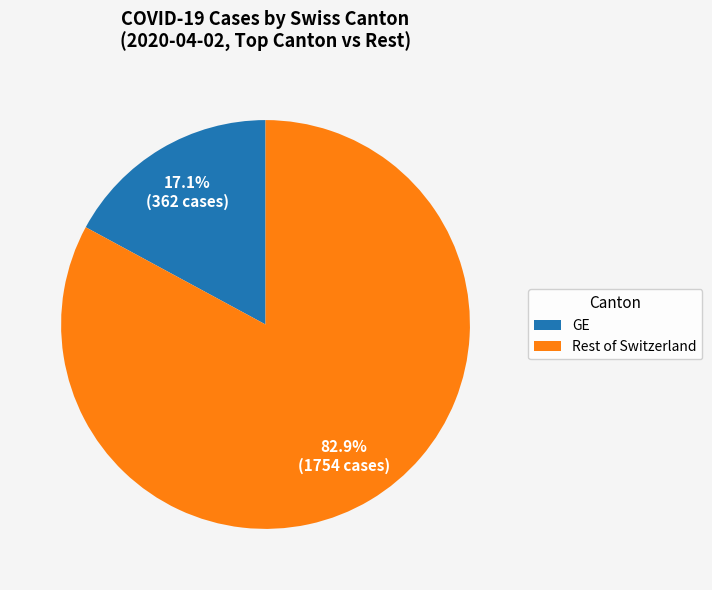

How many slices are in this pie chart?

2